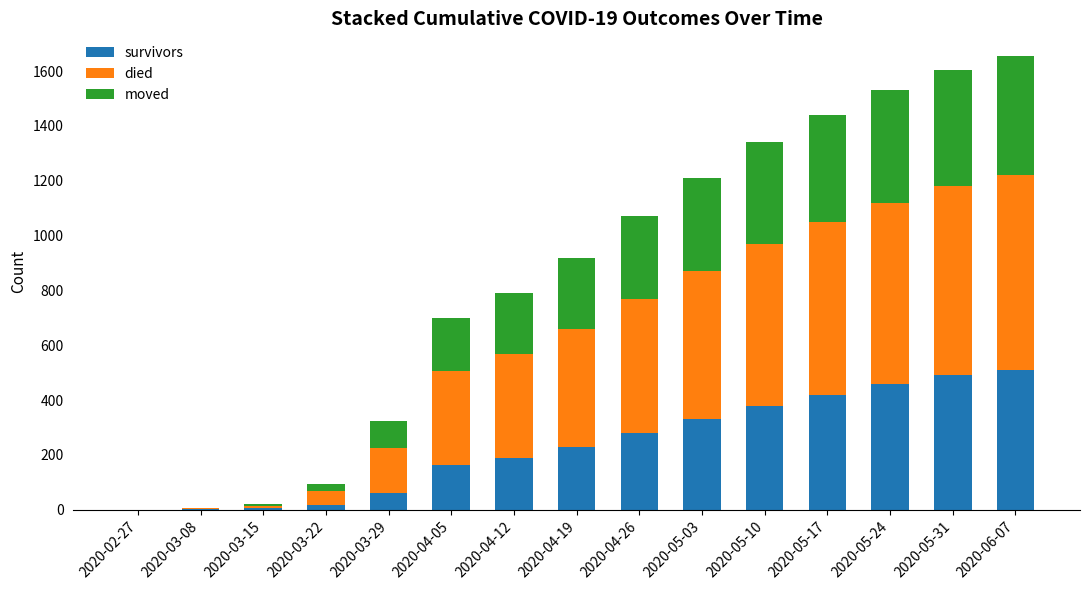

At which category is the sum across all series the highest?

2020-06-07